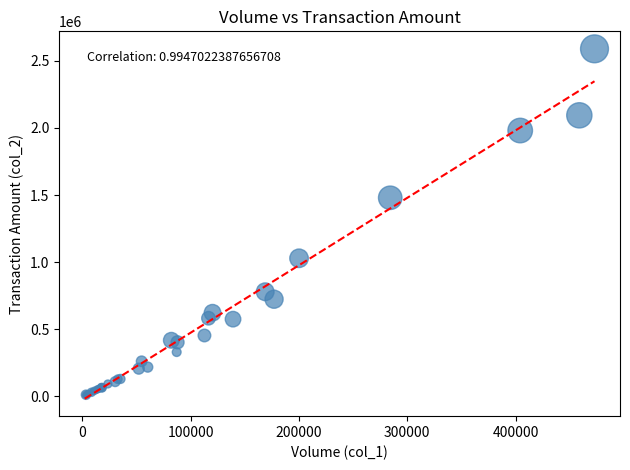

What Y value in the scatter plot is closest to 1298448?

1479443